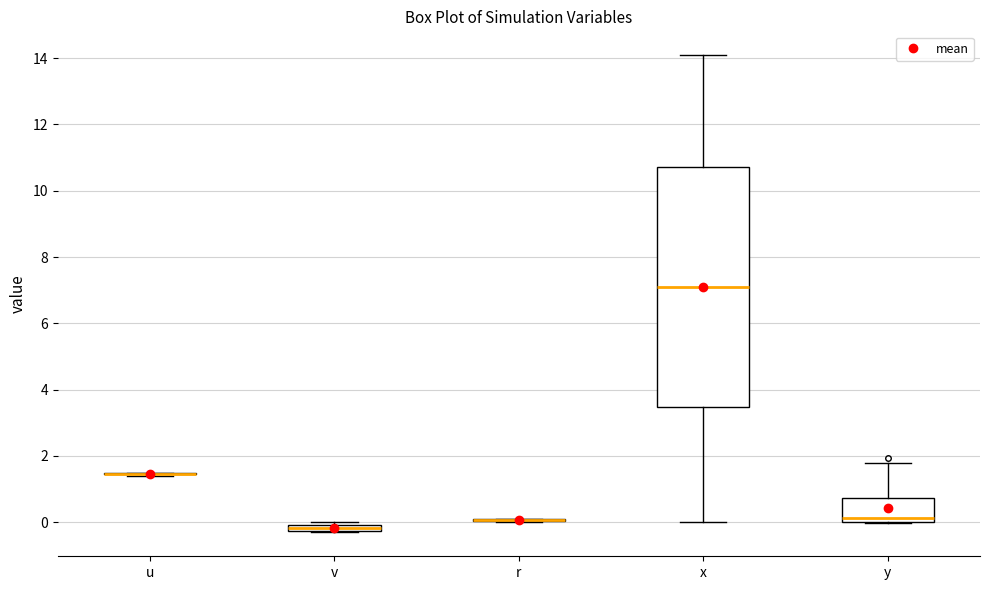

Where is the lower edge of the box for v on the y-axis? The values are not printed on the chart, so give them approximately, as read against the axis.

-0.2